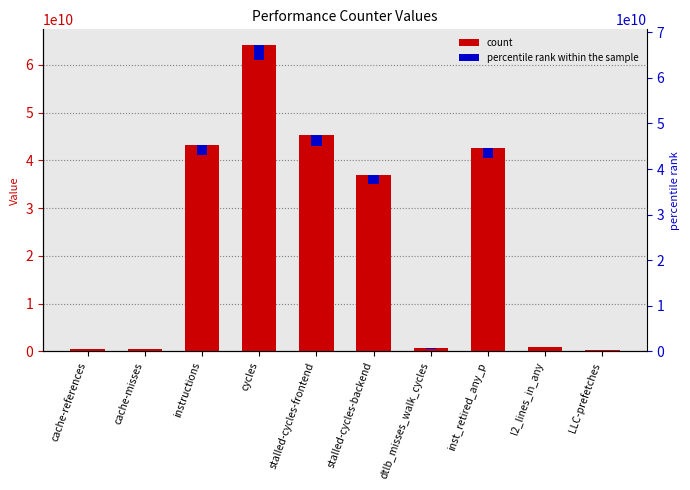

Are the bars horizontal?

No